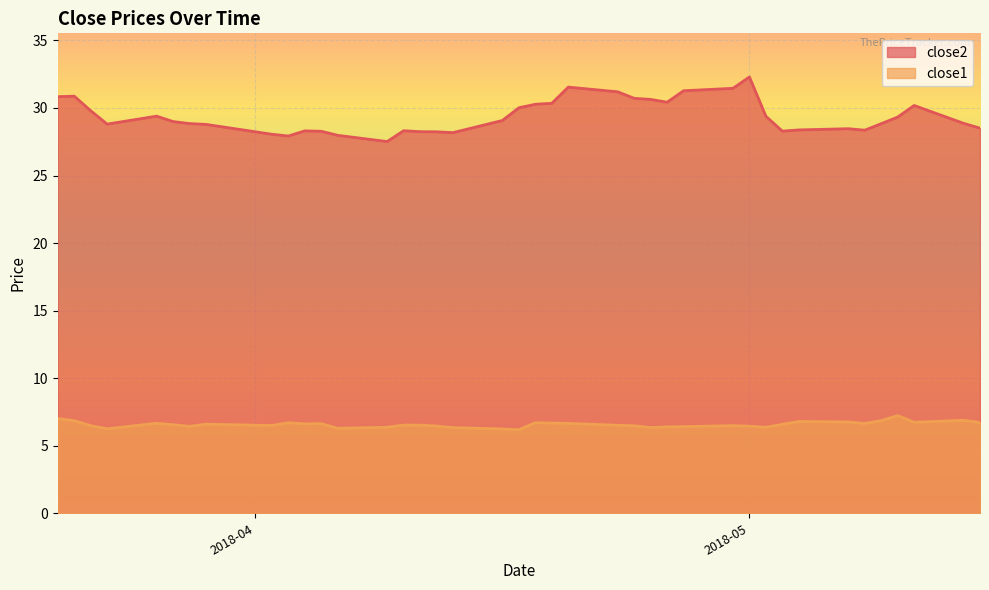

Which series has the largest total across all categories?

close2